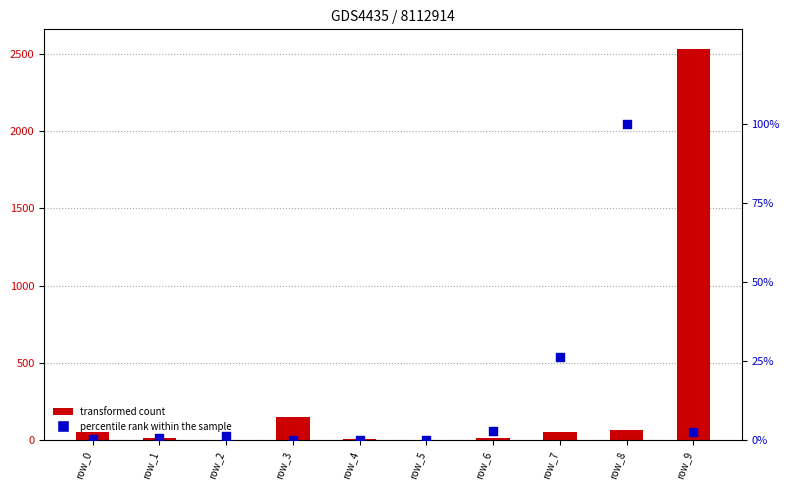

At which category is the sum across all series the highest?

row_9